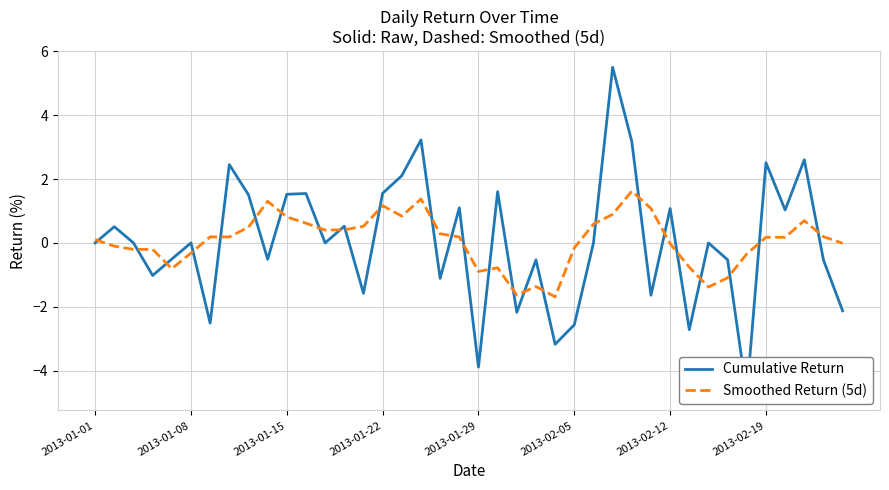

What is the sum of all Cumulative Return values?

1.7